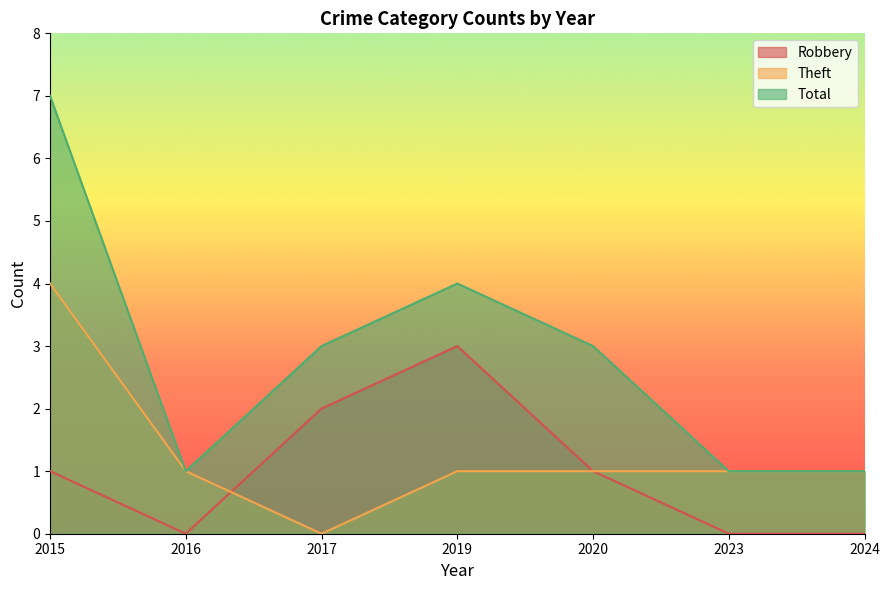

Reading right to left, transcribe all the data shown in this chart.

Robbery: 2024=0	2023=0	2020=1	2019=3	2017=2	2016=0	2015=1
Theft: 2024=1	2023=1	2020=1	2019=1	2017=0	2016=1	2015=4
Total: 2024=1	2023=1	2020=3	2019=4	2017=3	2016=1	2015=7